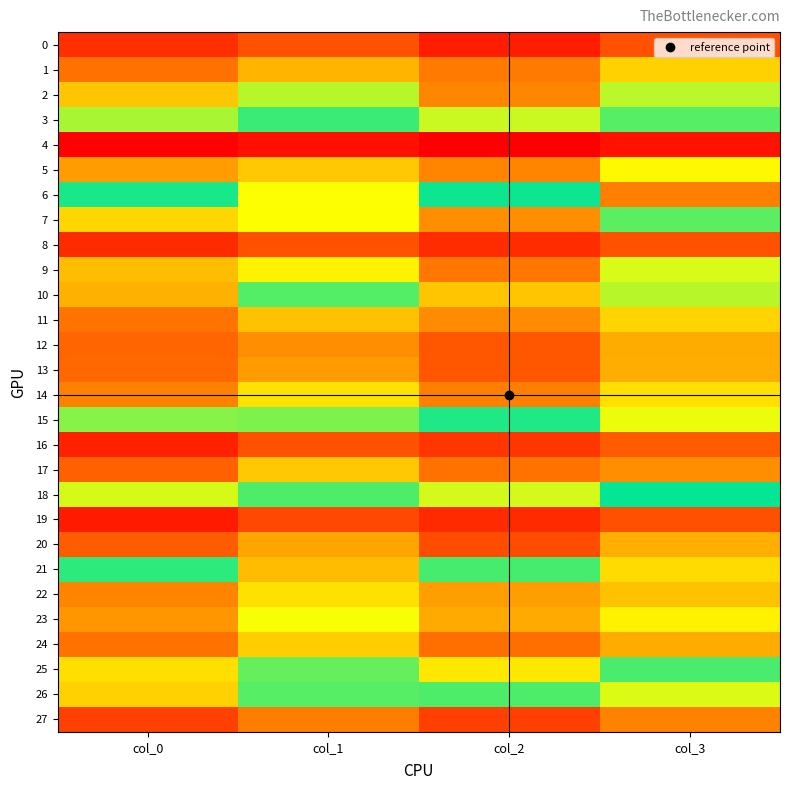

What is the greatest value displayed?

6.9